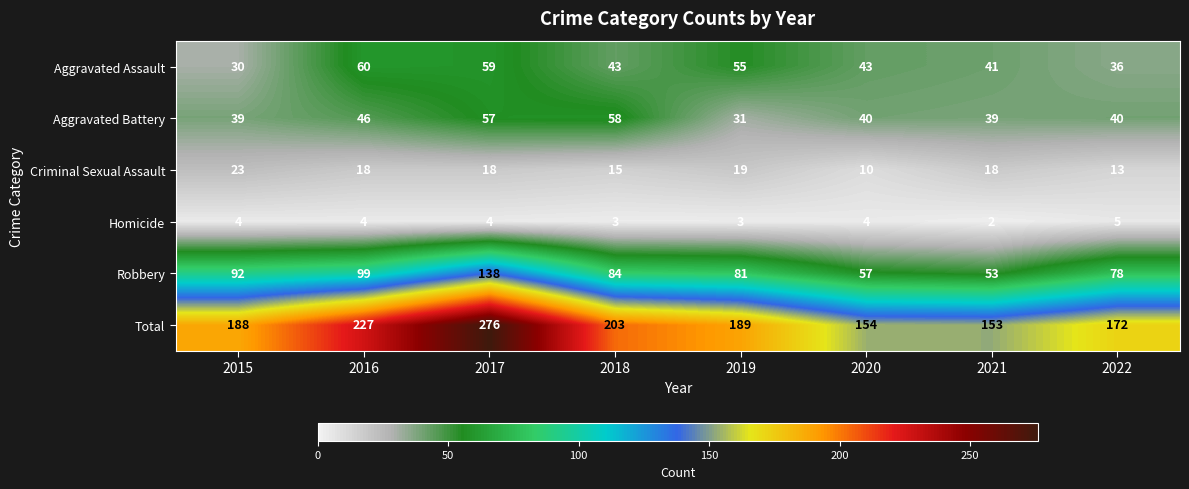

Which category has the lowest value across all series?

2021